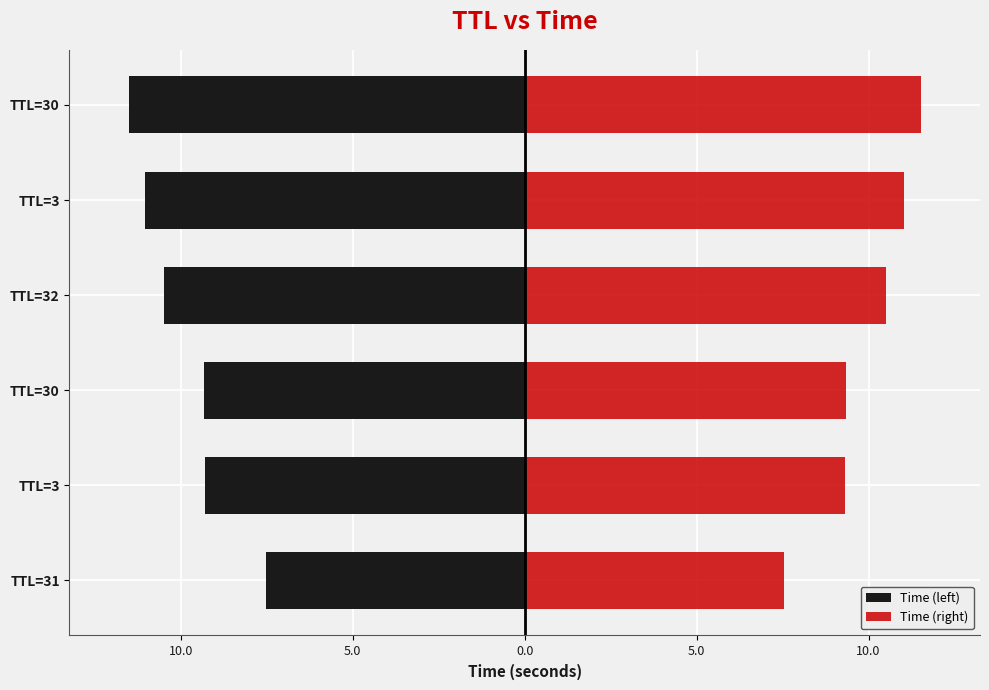

Reading left to right, extract all data points from this chart.

Time (left): -7.5	-9.3	-9.3	-10.5	-11.0	-11.5
Time (right): 7.5	9.3	9.3	10.5	11.0	11.5